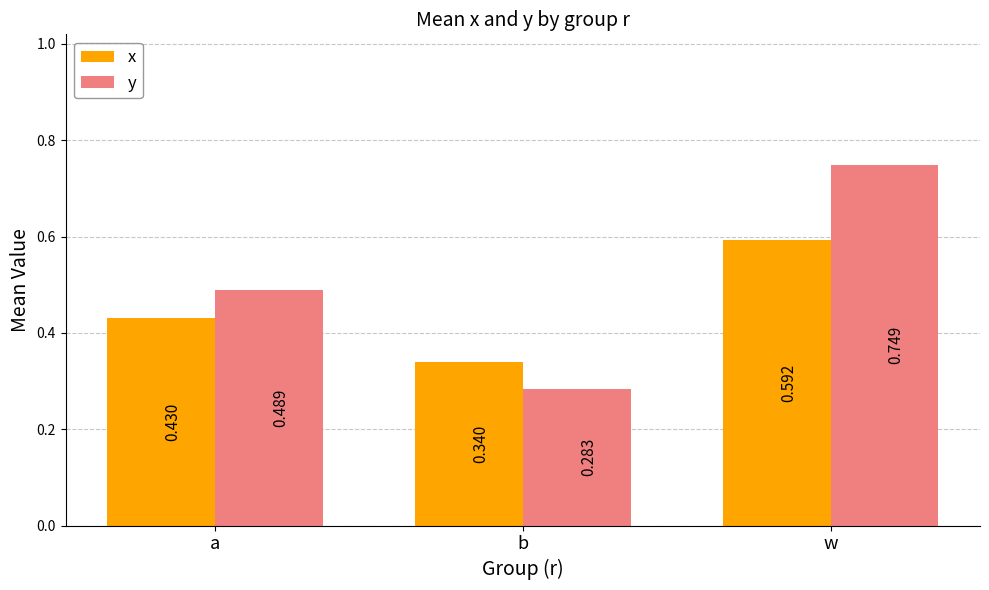

At which label is x closest to 0?

b